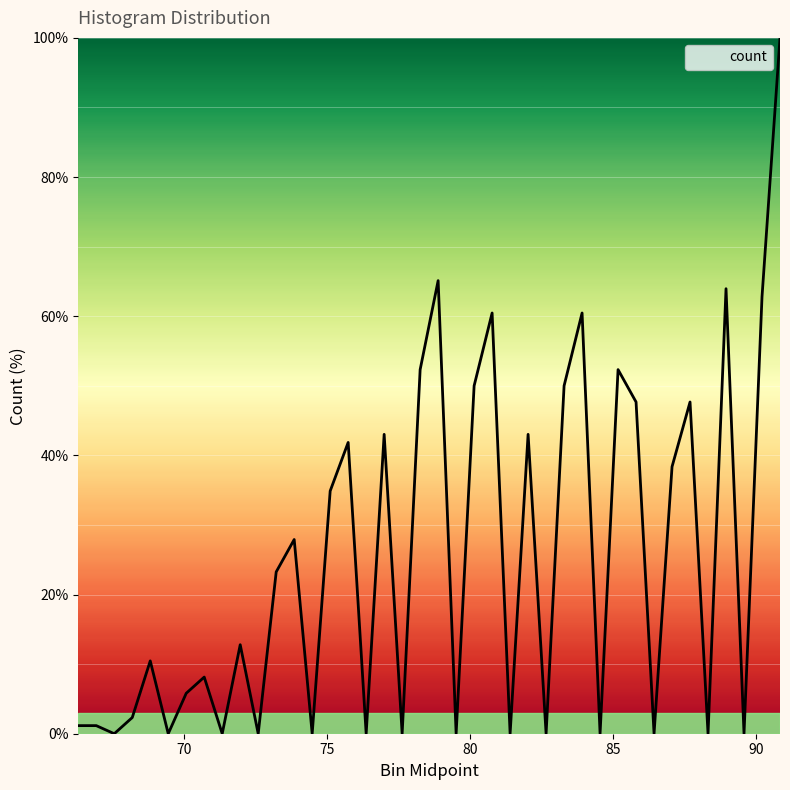

What is the difference between the maximum and minimum values?

100.0